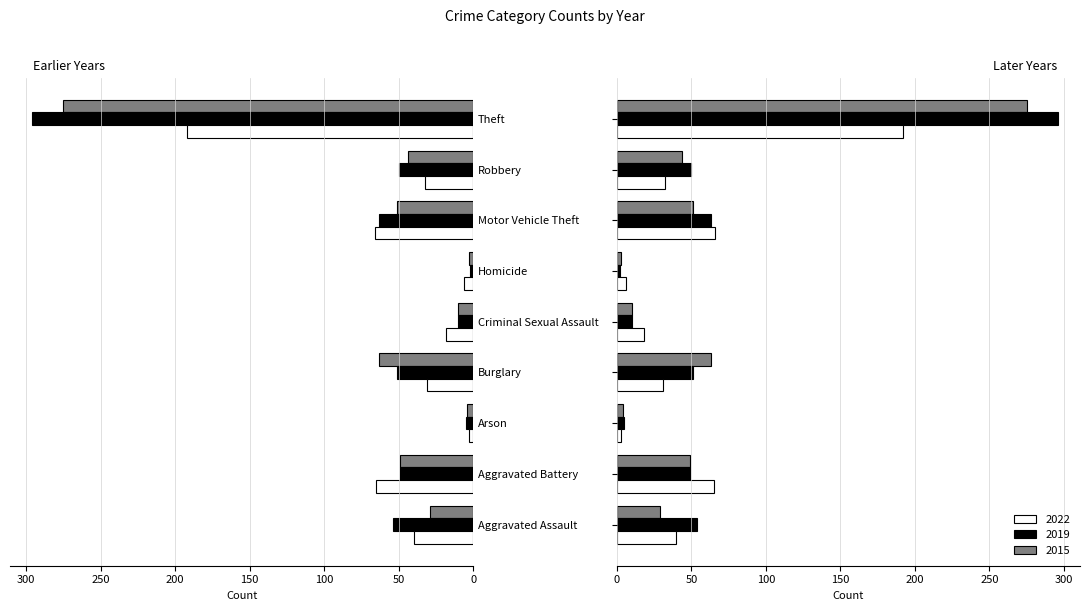

At which label is 2019 closest to 149?

Motor Vehicle Theft